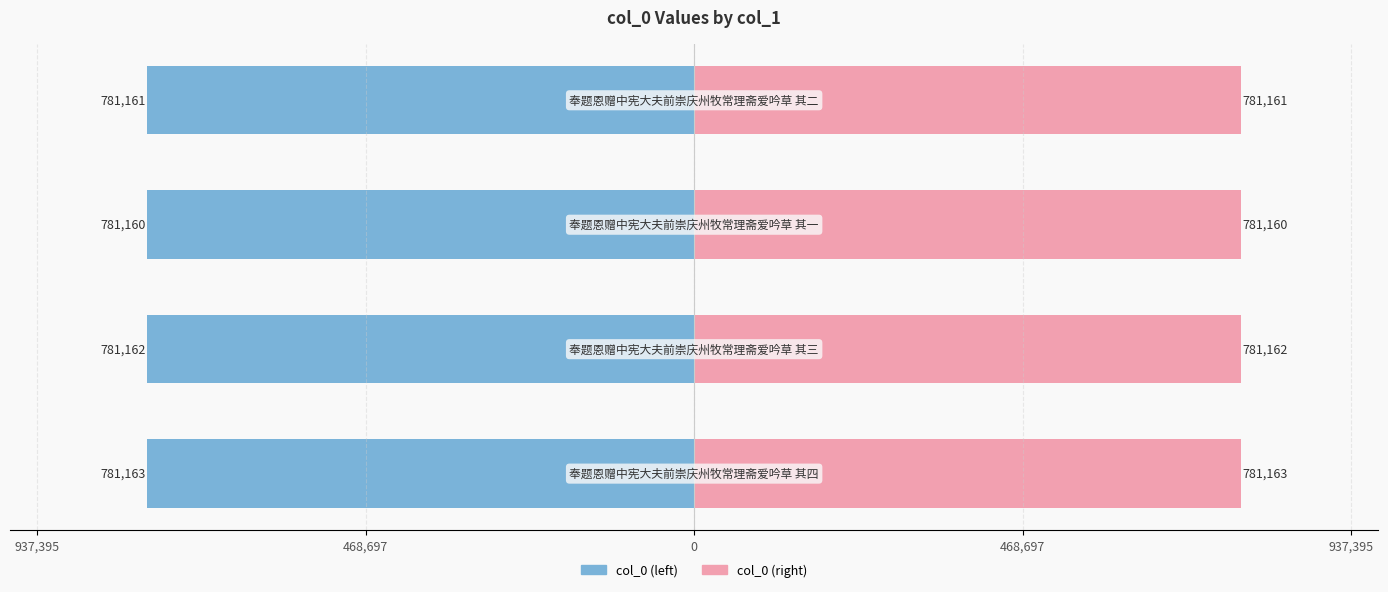

How many distinct data groups are displayed?

2